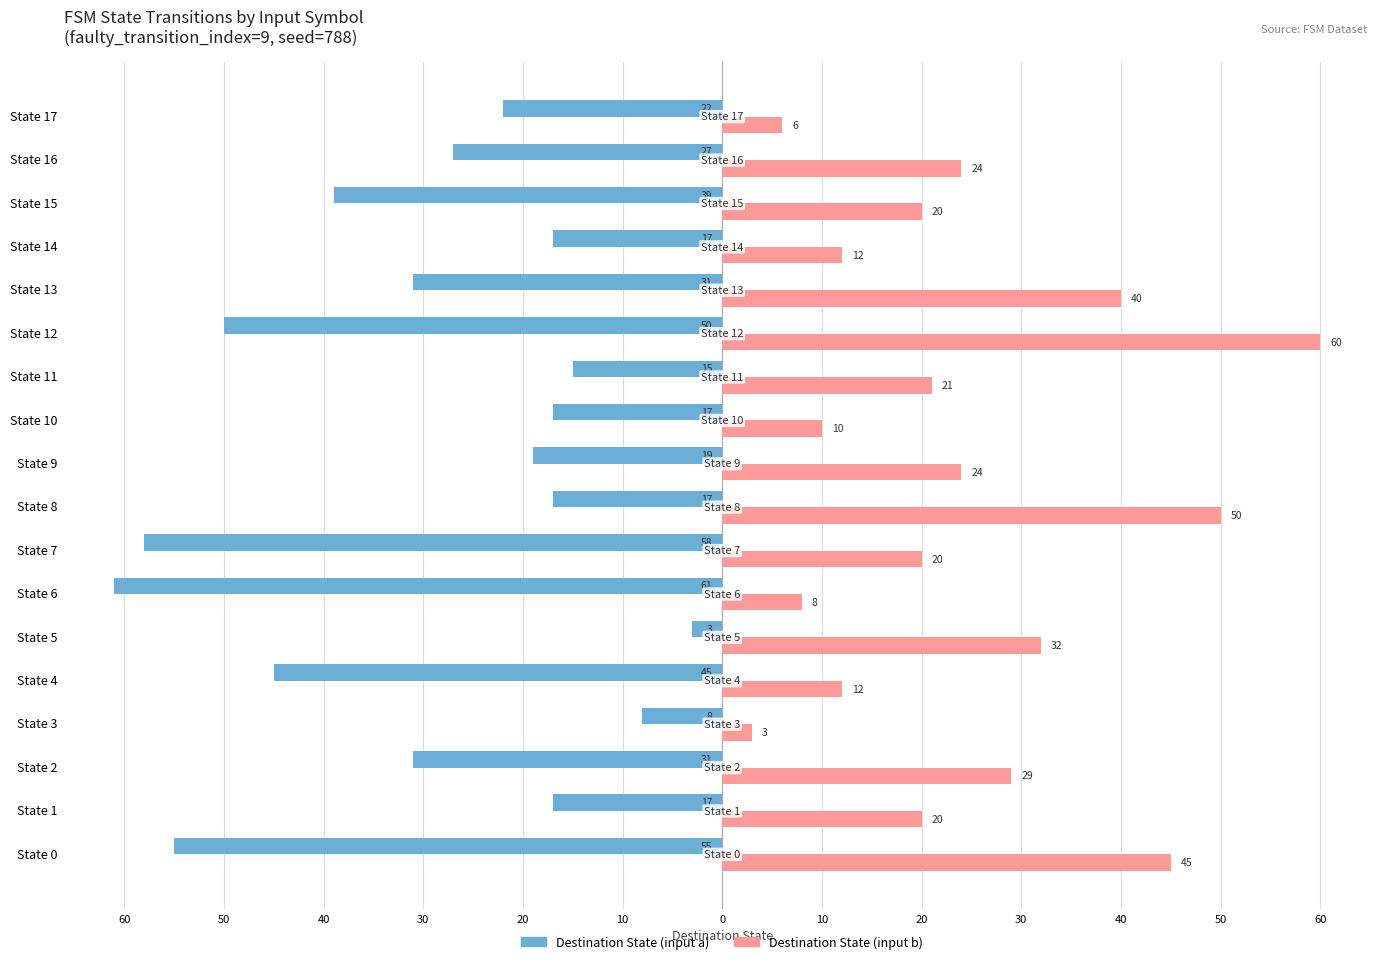

What are all the series names shown in the legend?

Destination State (input a), Destination State (input b)